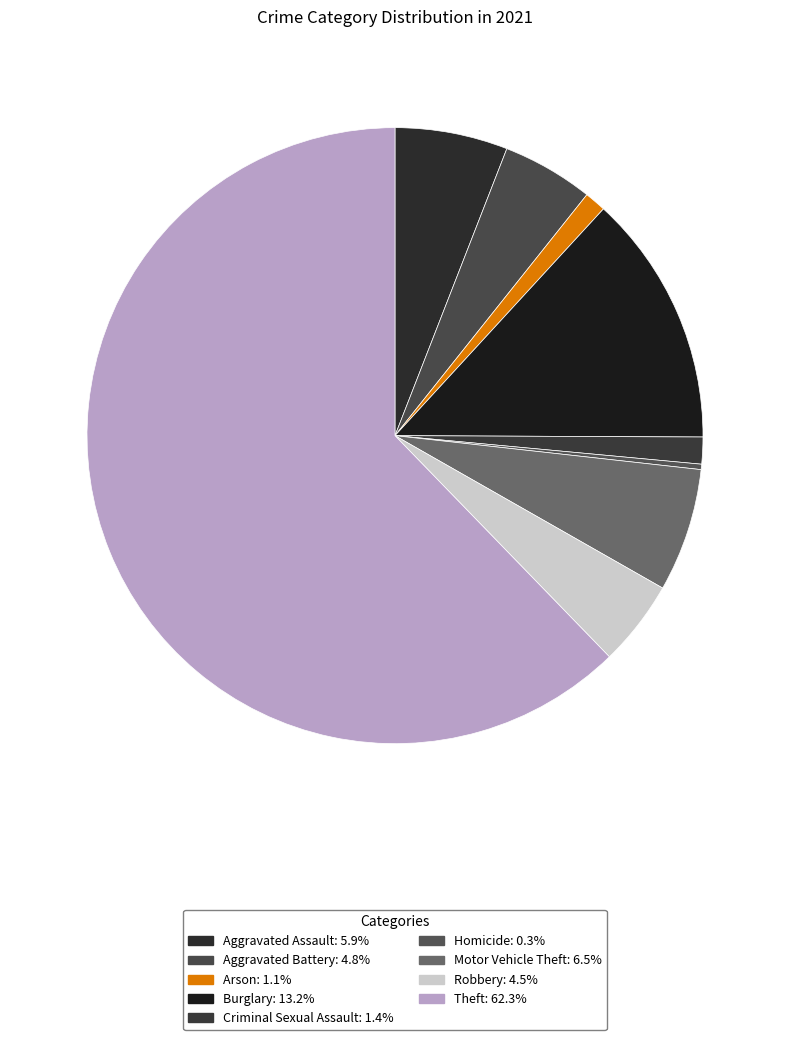

What is the largest slice in the pie chart?

Theft